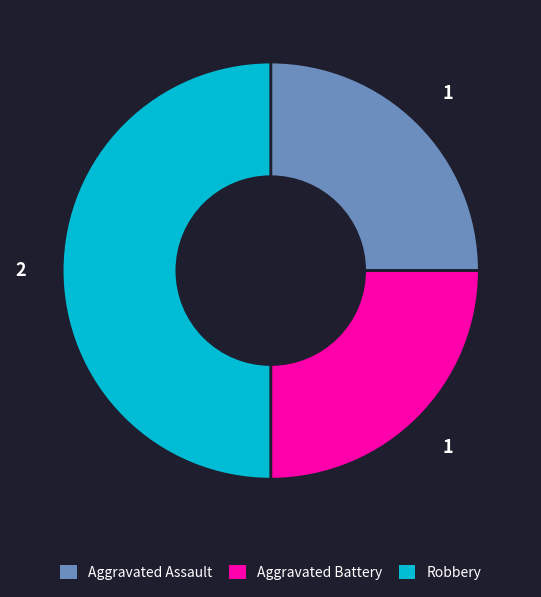

How many segments does this pie chart have?

3